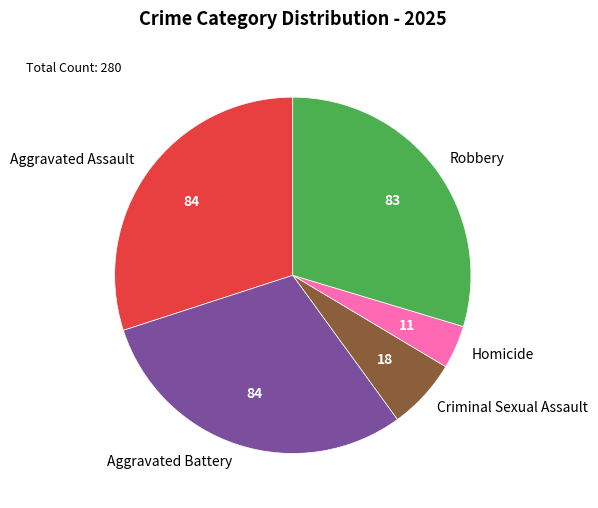

Does any single category account for the majority?

No